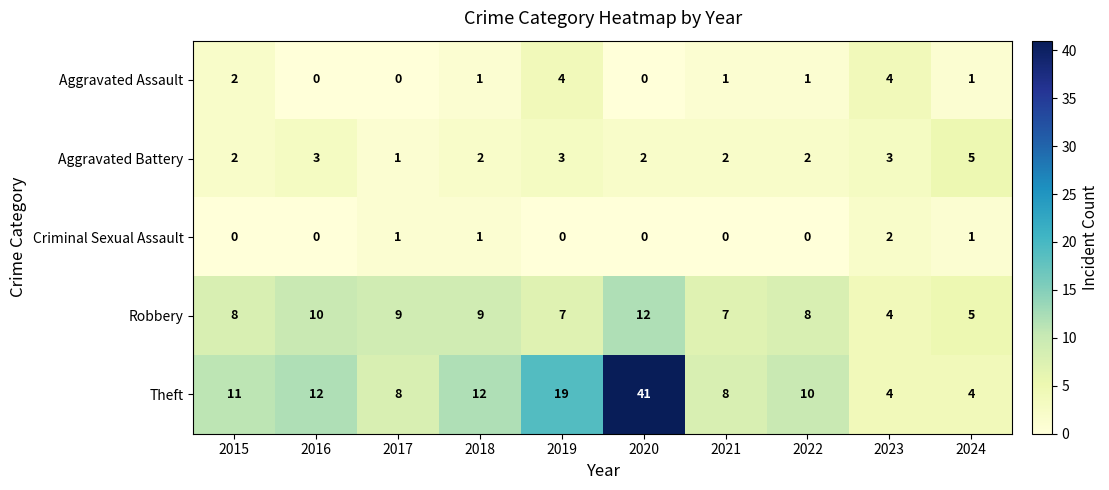

Which series changed the most between 2016 and 2020?

Theft